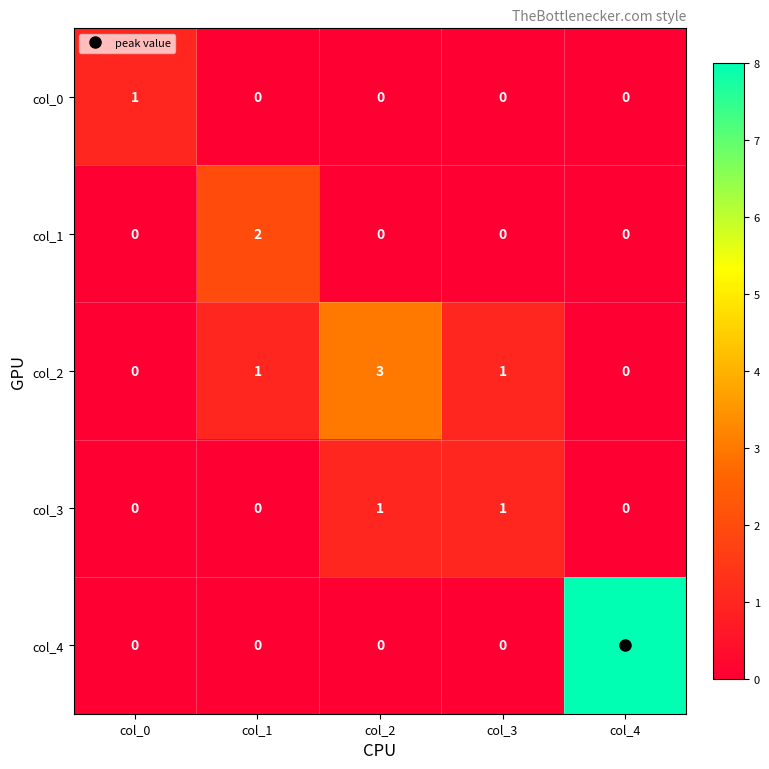

The col_1 series shows -1 at col_3. True or false?

False